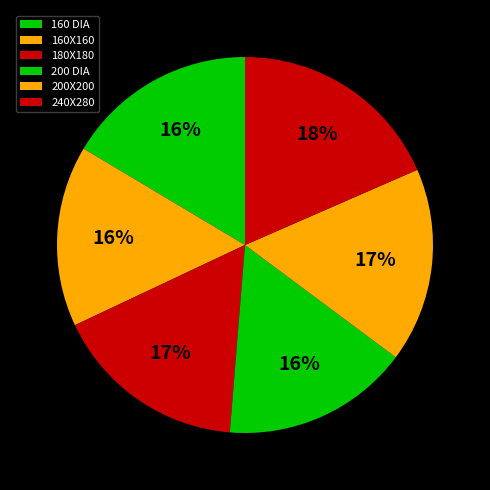

Do 160 DIA and 240X280 together represent more than half of the pie?

No